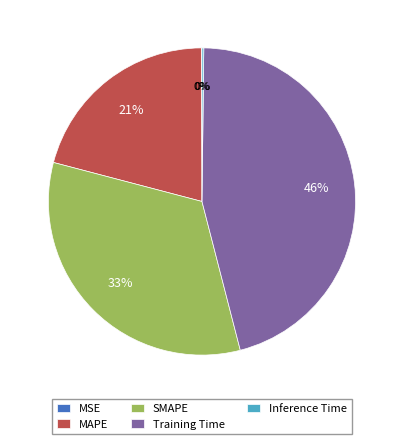

Does MAPE represent more than half of the total?

No